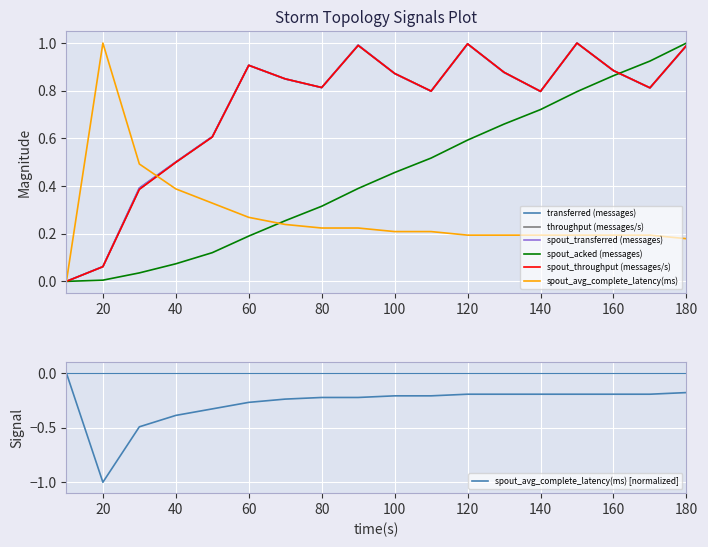

True or false: throughput (messages/s) and spout_throughput (messages/s) intersect in this chart.

False